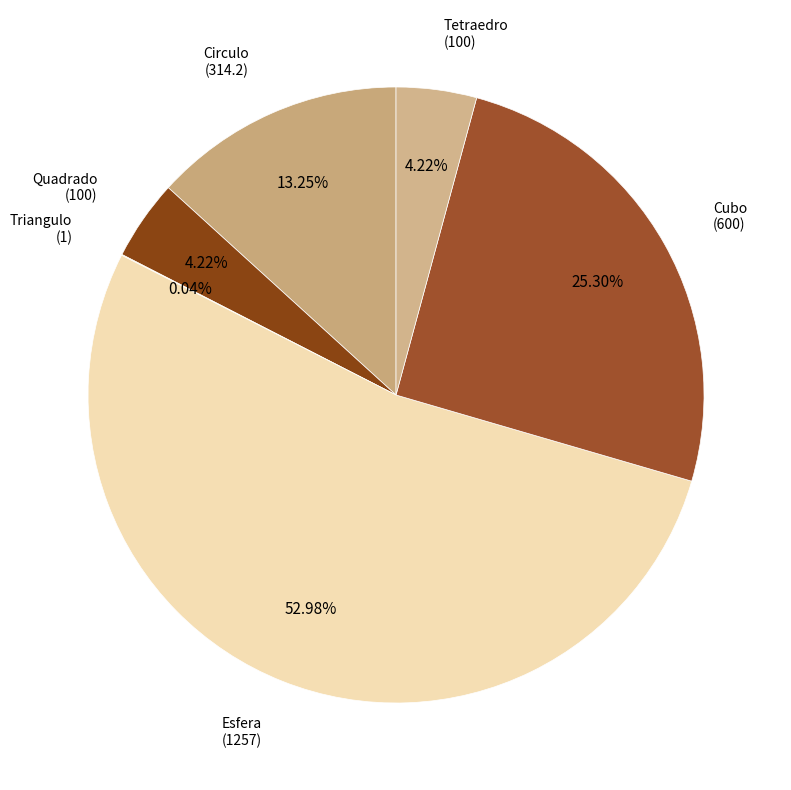

Which category has the biggest portion of the pie?

Esfera